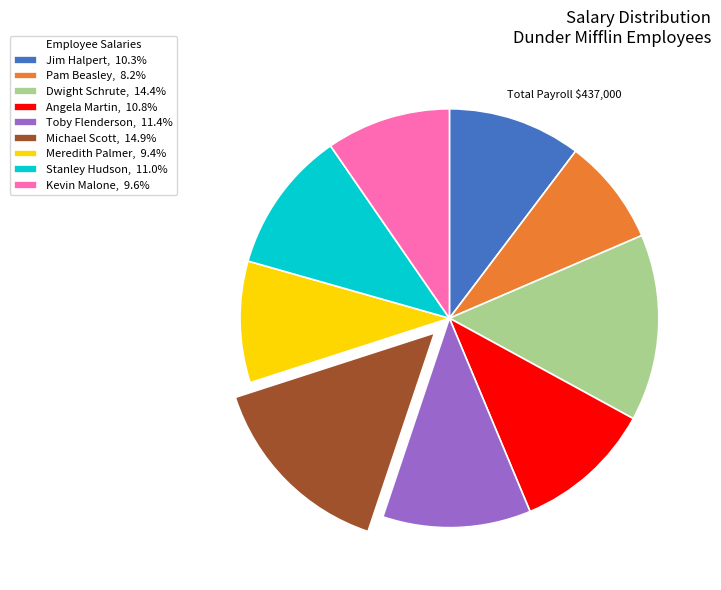

Do Jim Halpert, 10.3% and Meredith Palmer, 9.4% together represent more than half of the pie?

No